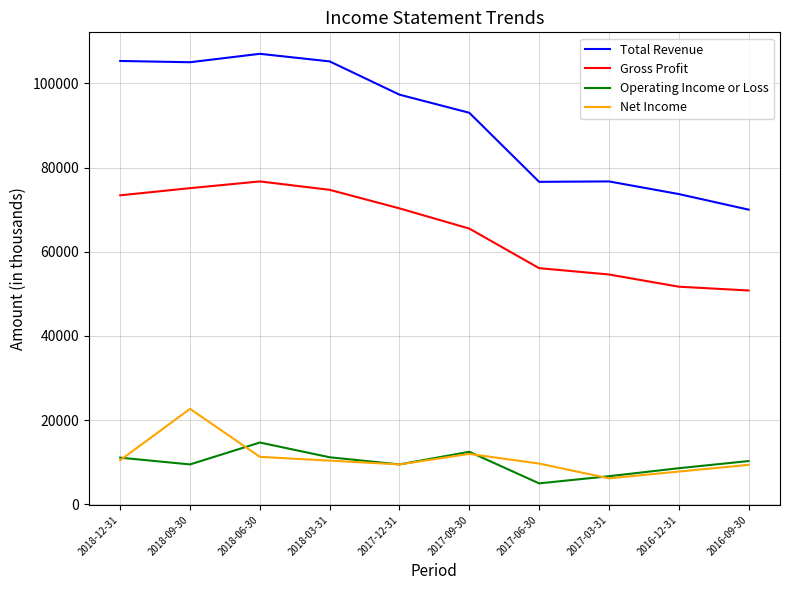

What is the difference between the maximum and minimum values in the Gross Profit series?

25900